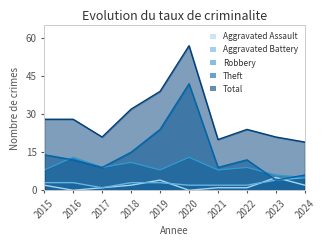

What is the difference between the Theft values at 2015 and 2022?

2